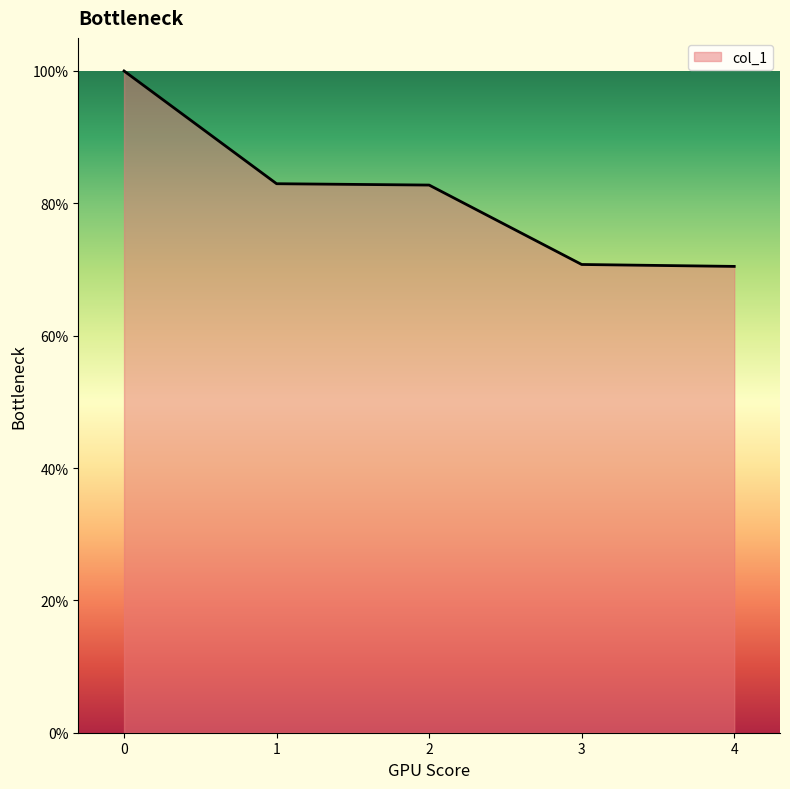

The value at 1 is 83.0. True or false?

True